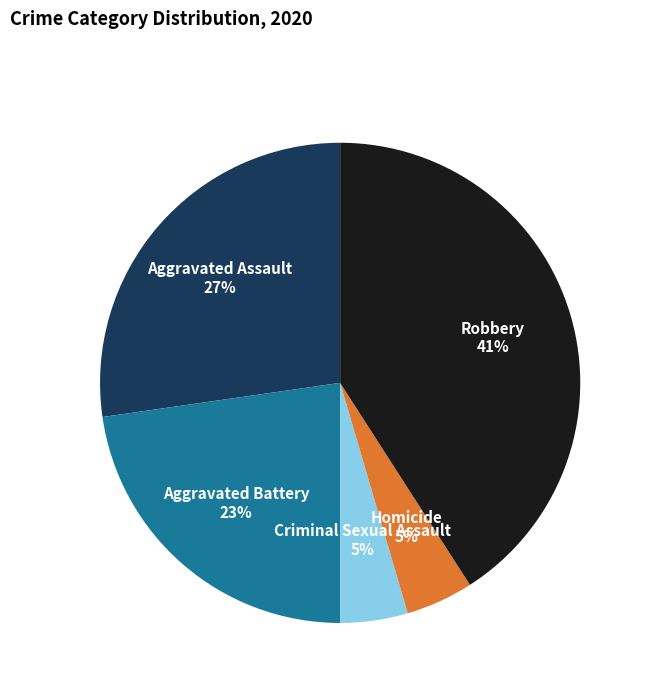

To the nearest percent, what is the average slice percentage?

20%